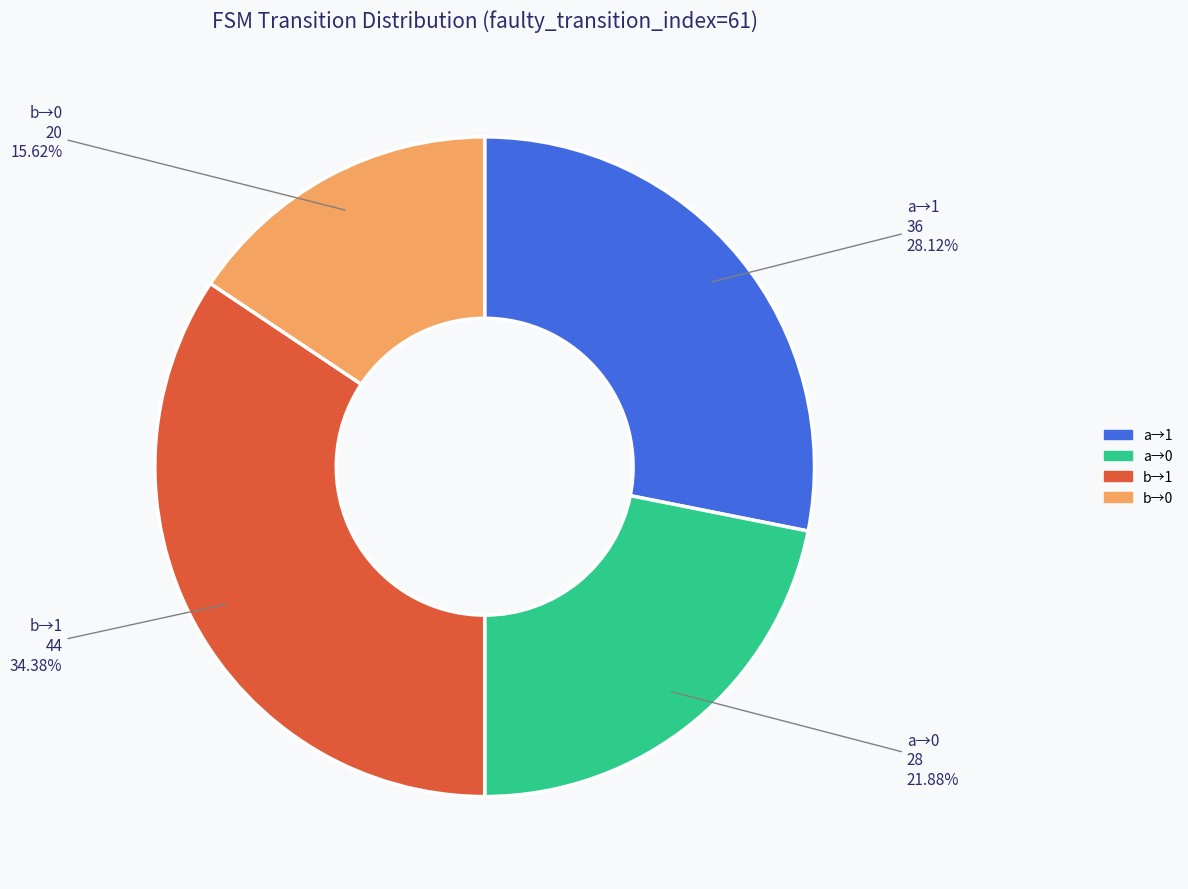

Is there a majority slice in this chart?

No